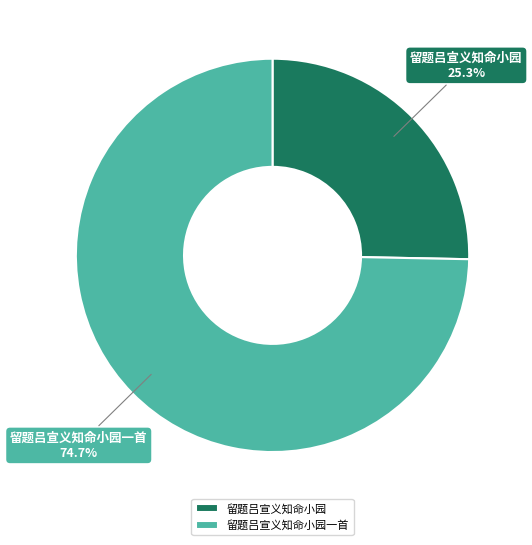

True or false: 留题吕宣义知命小园 accounts for 18% of the total.

False